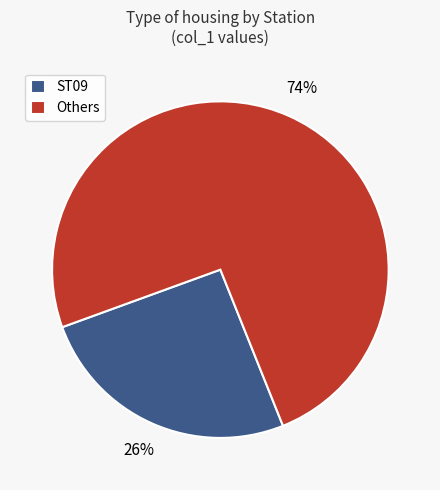

How many slices are in this pie chart?

2